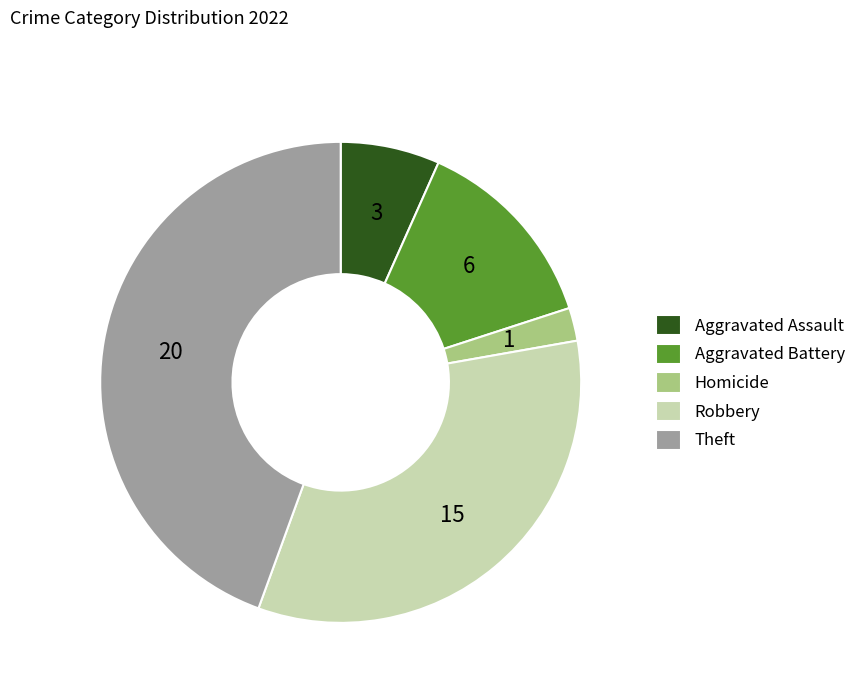

How many slices are in this pie chart?

5